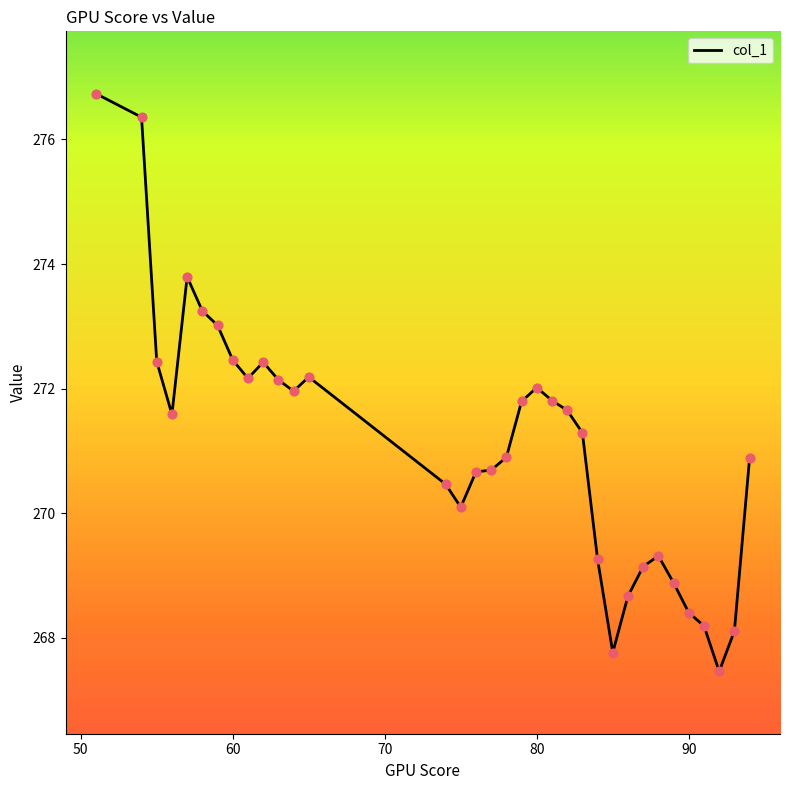

What is the difference between the maximum and minimum values?

9.3